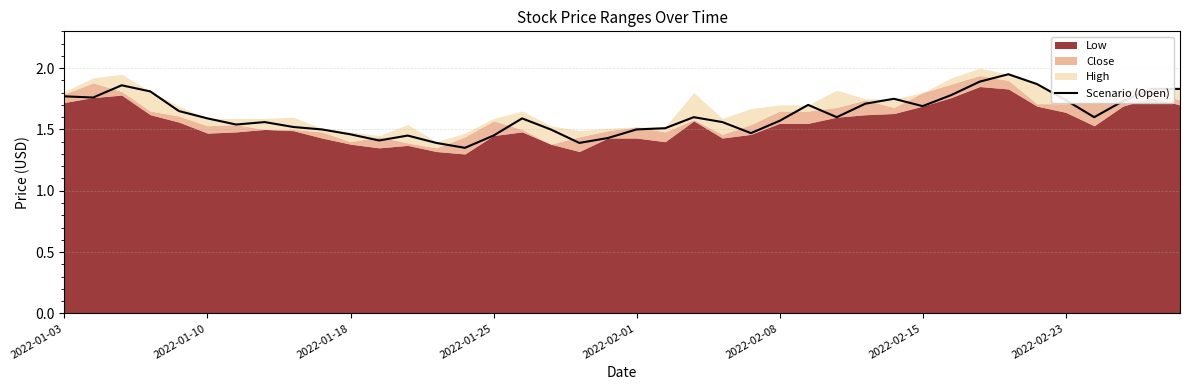

What is the average value?

1.6